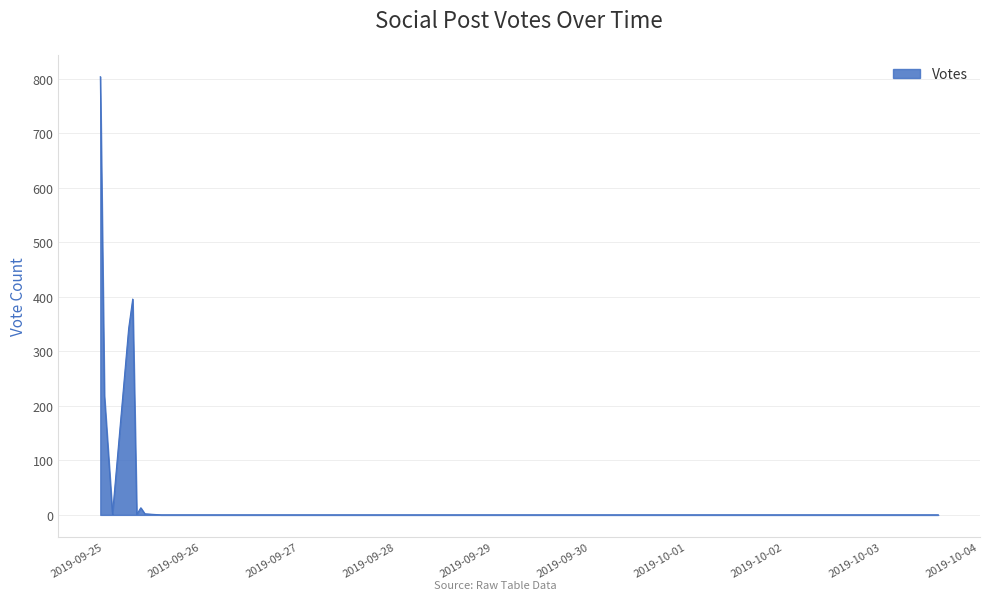

What is the greatest value displayed?

804